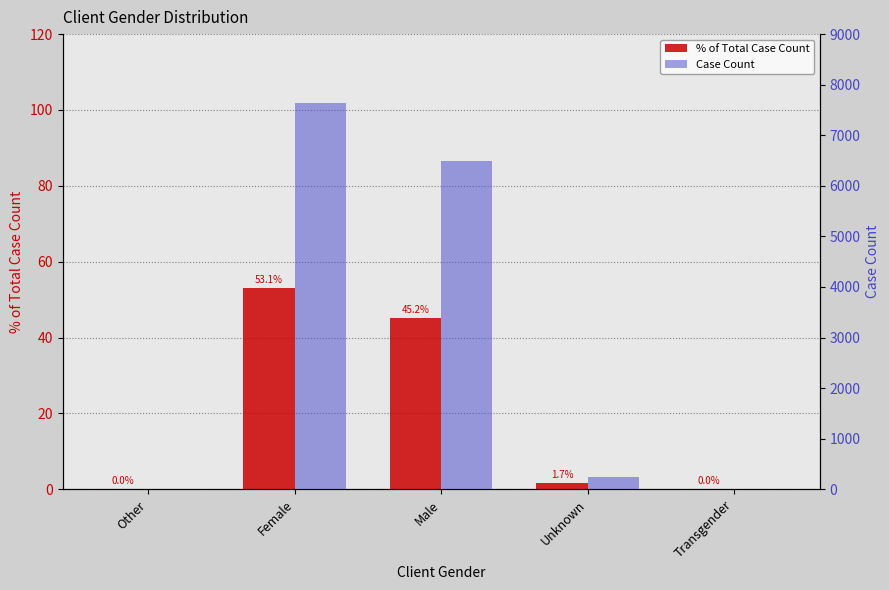

Rank the series by their maximum value, from highest to lowest.

Case Count, % of Total Case Count